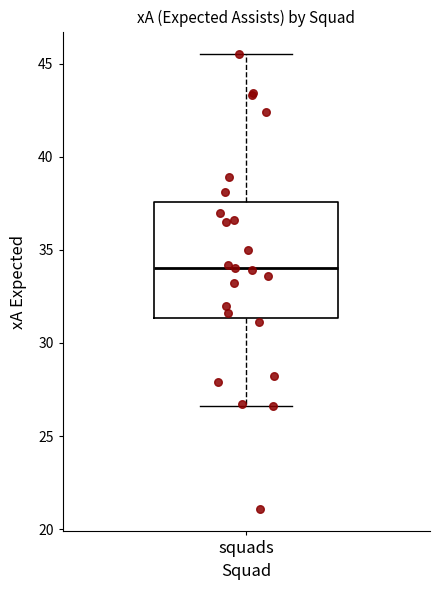

Read this box plot against the y-axis: the position of the median line, the range covered by the box, and the ends of both whiskers. The values are not printed on the chart, so give them approximately, as read against the axis.

median 34.0, box 31.5 to 37.5, whiskers 26.5 to 45.5